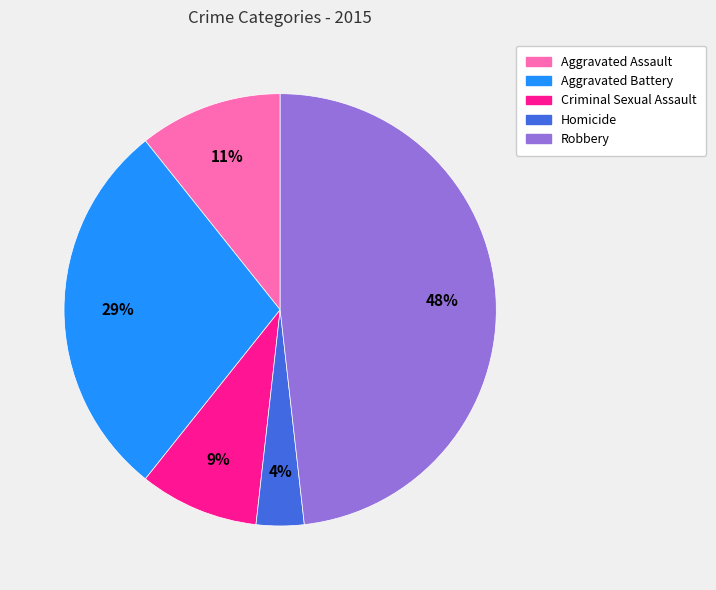

To the nearest percent, what percentage of the pie is Aggravated Assault?

11%